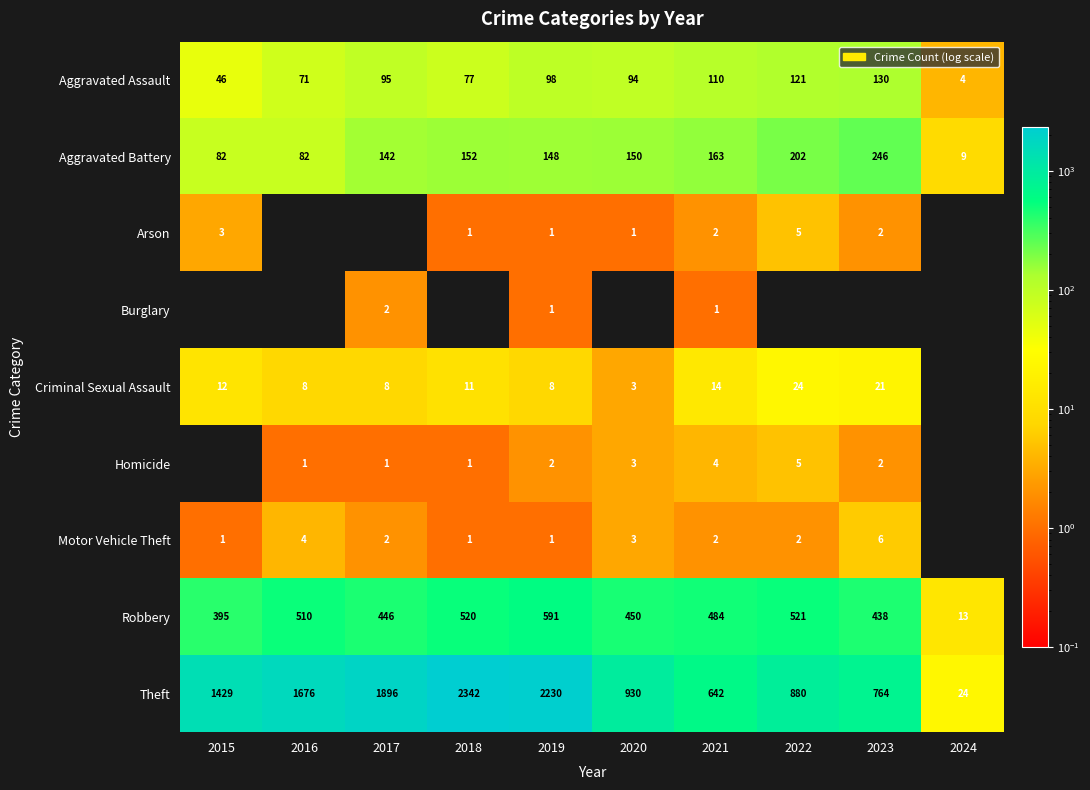

Between 2020 and 2016, which is larger?

2020